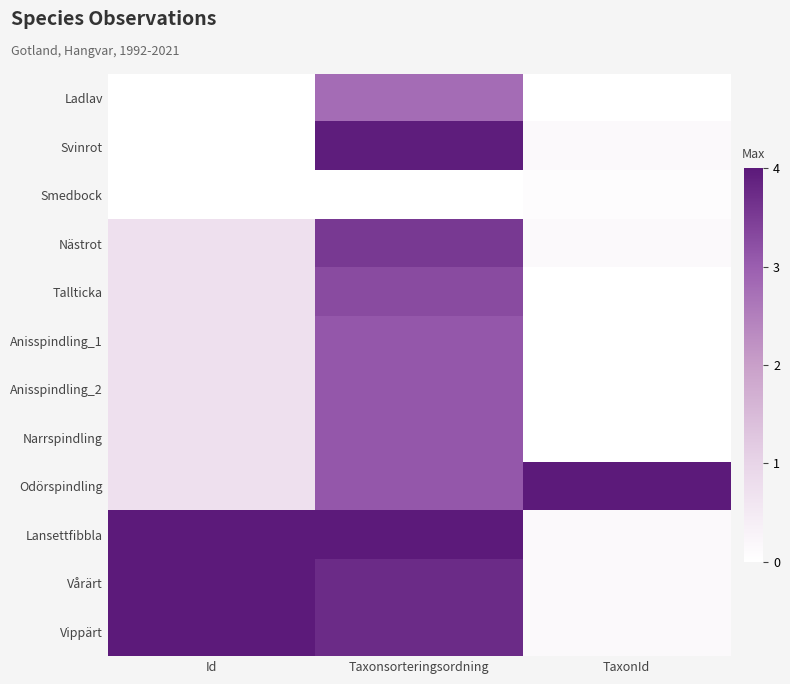

At TaxonId, list the series in order from smallest to largest.

Ladlav, Narrspindling, Anisspindling_1, Anisspindling_2, Tallticka, Smedbock, Nästrot, Svinrot, Vippärt, Vårärt, Lansettfibbla, Odörspindling